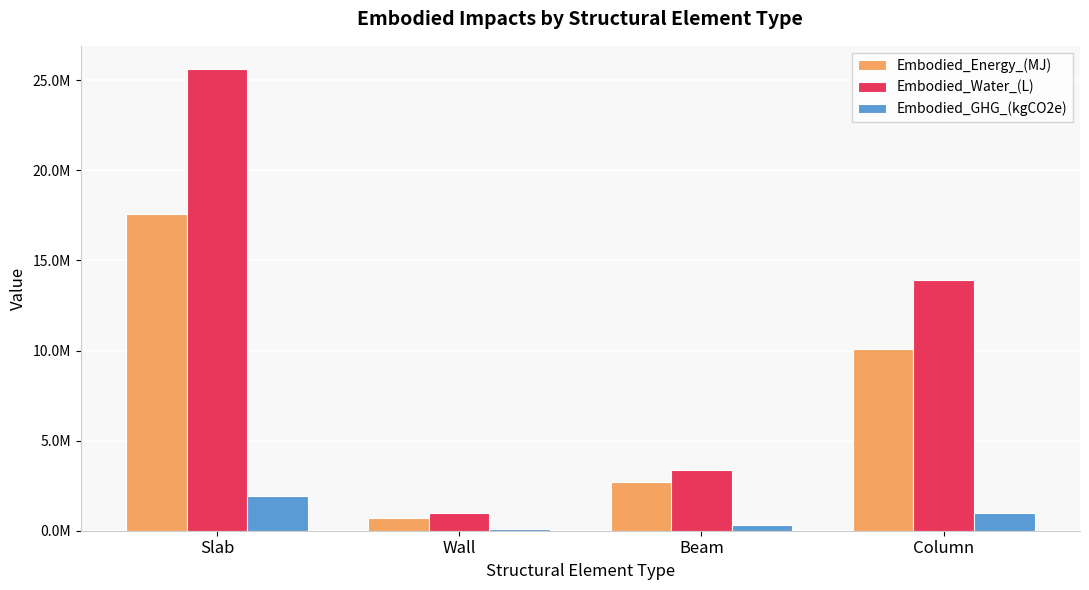

Between Slab and Wall, which is larger?

Slab